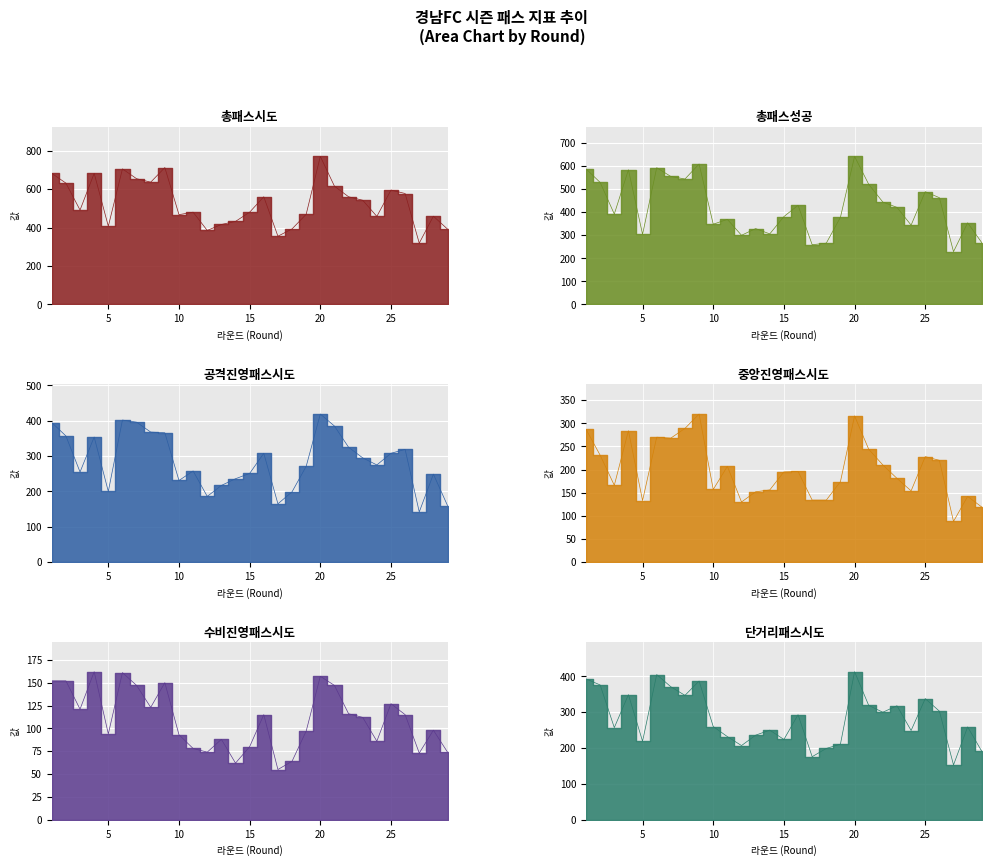

Rank the series at 26 from highest to lowest value.

총패스시도, 총패스성공, 공격진영패스시도, 단거리패스시도, 중앙진영패스시도, 수비진영패스시도